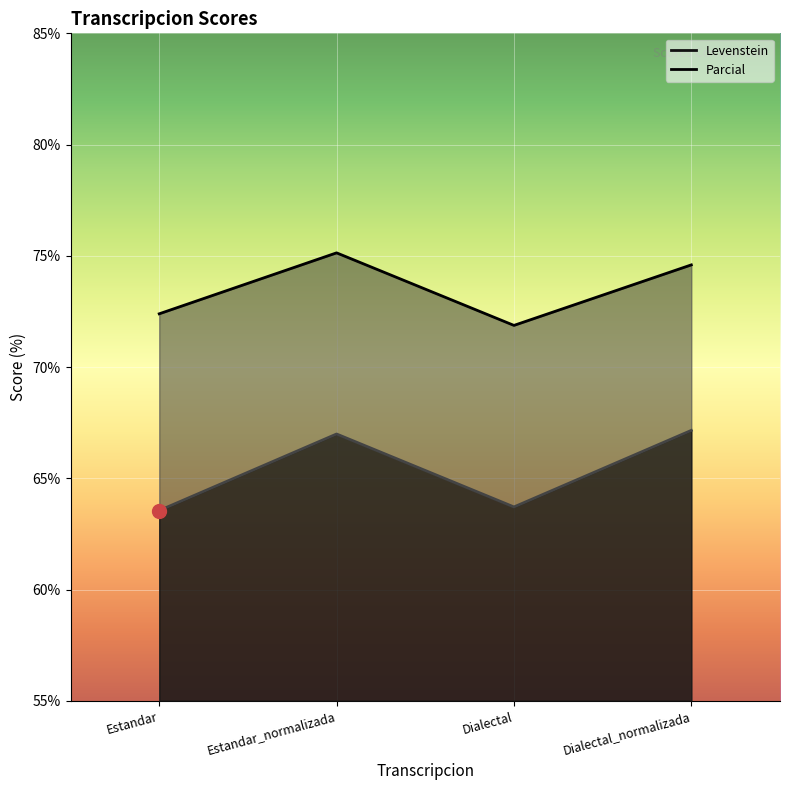

Which series has the largest range (max minus min)?

Levenstein